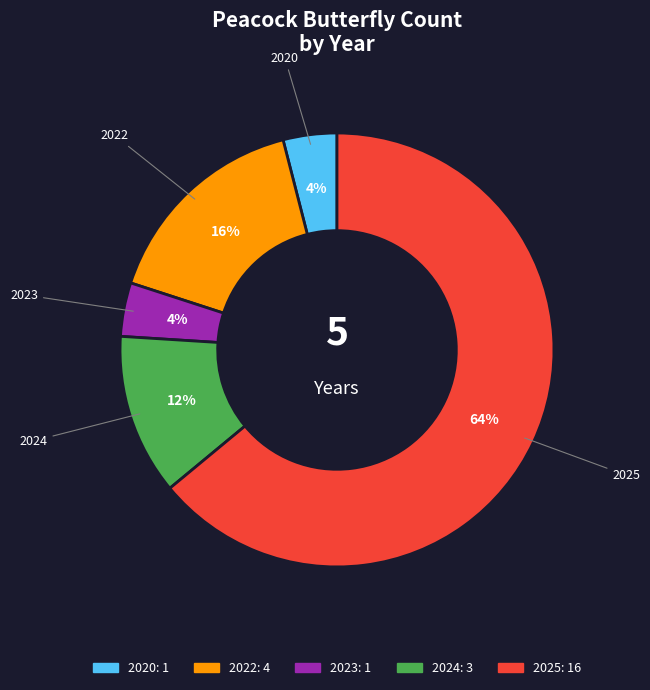

To the nearest percent, what is the combined percentage of 2023 and 2025?

68%